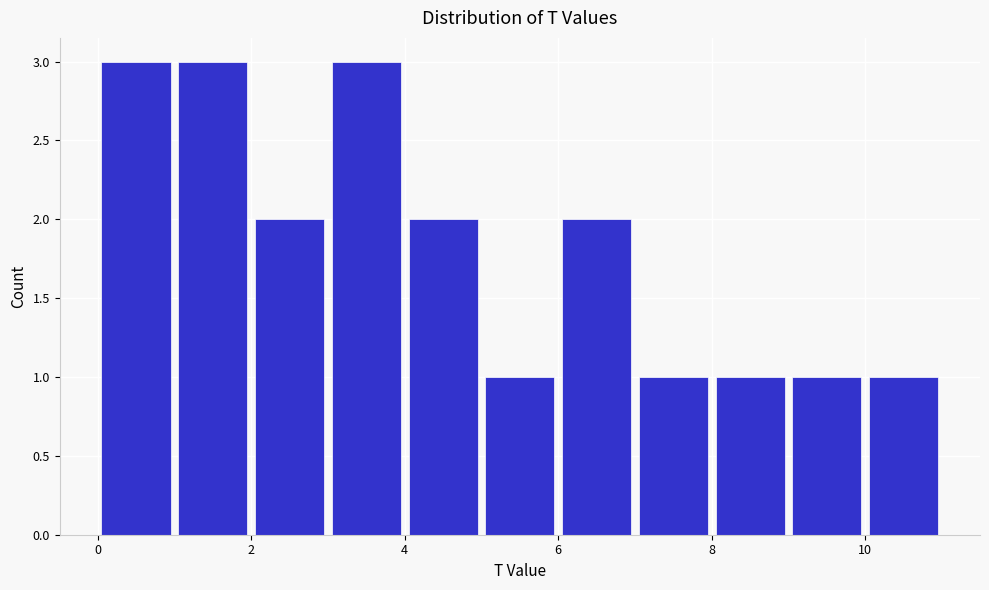

How tall is the bar that spans 10 to 11 on the x-axis? The values are not printed on the chart, so give them approximately, as read against the axis.

1